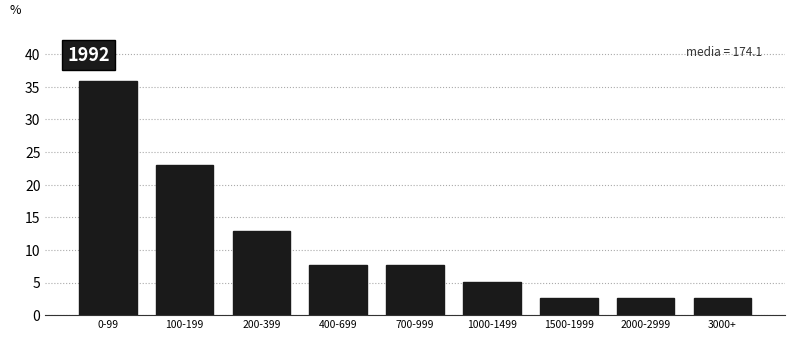

Reading left to right, transcribe all the data shown in this chart.

35.9	23.1	12.8	7.7	7.7	5.1	2.6	2.6	2.6